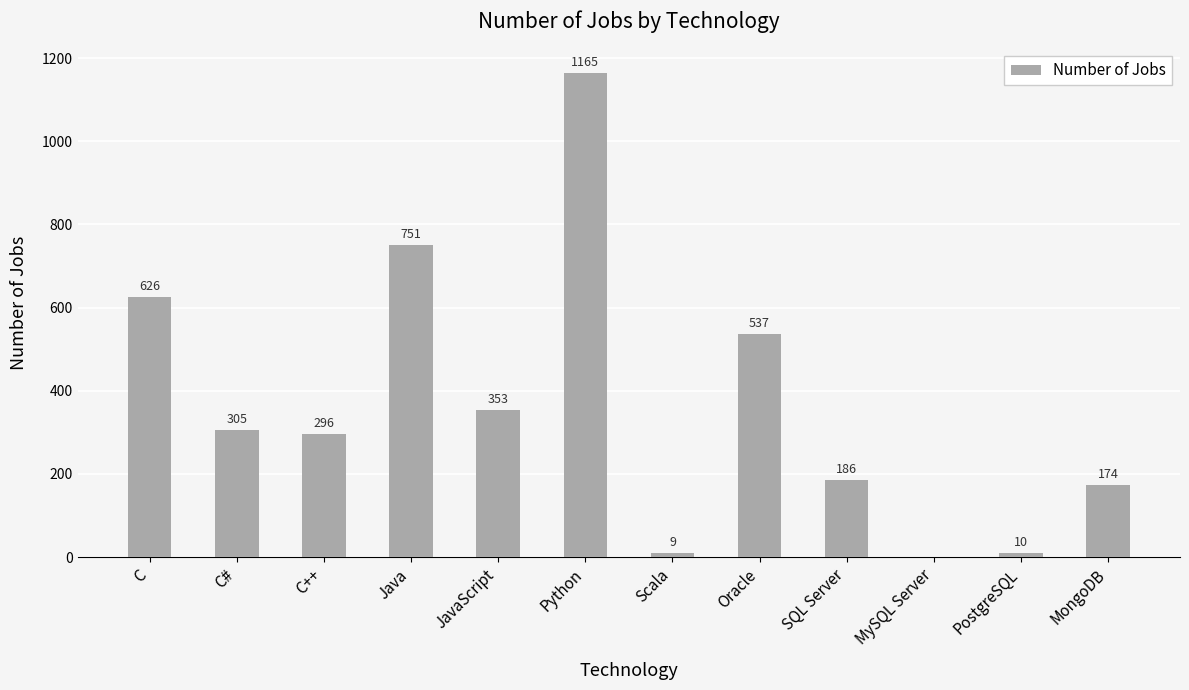

What is the sum of the values at Oracle and Java?

1288